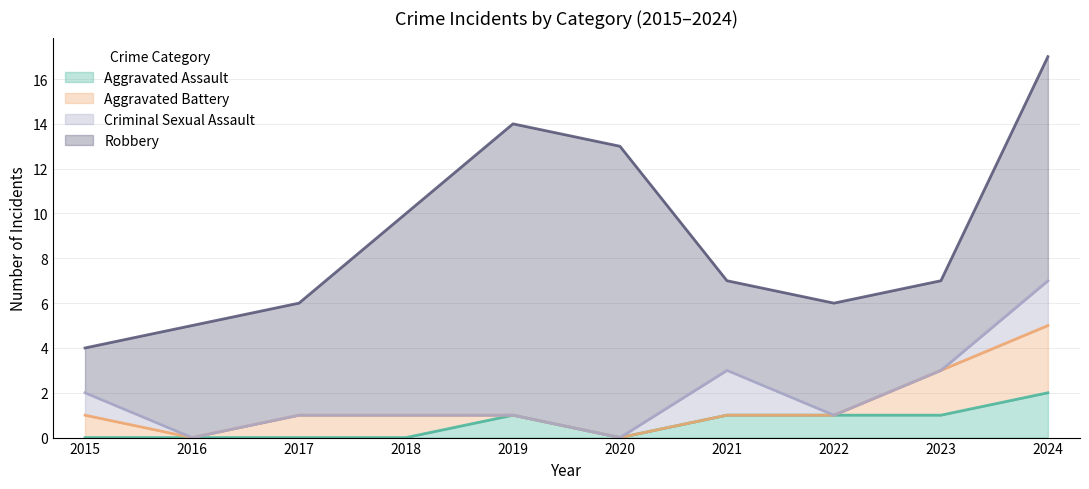

How many intersections are there between Aggravated Assault and Aggravated Battery?

2